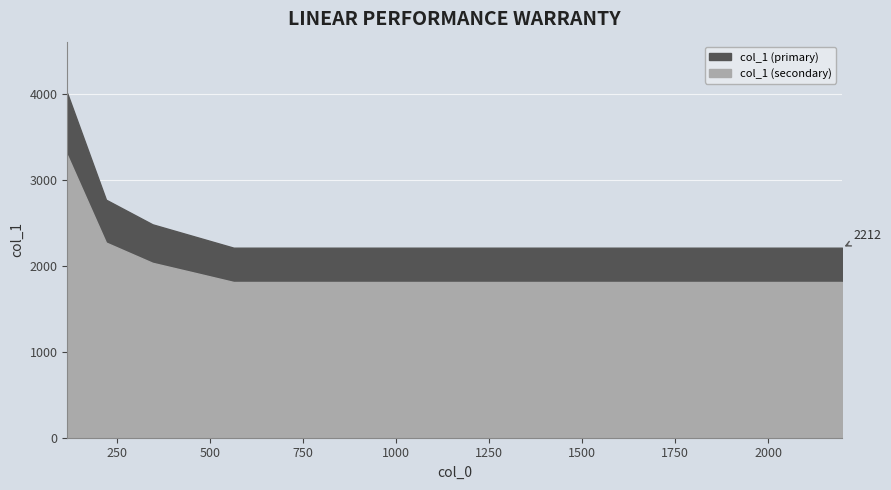

Rank the categories by value from highest to lowest.

116, 220, 345, 454, 563, 673, 782, 907, 1016, 1126, 1235, 1345, 1454, 1563, 1673, 1779, 1888, 1998, 2098, 2198